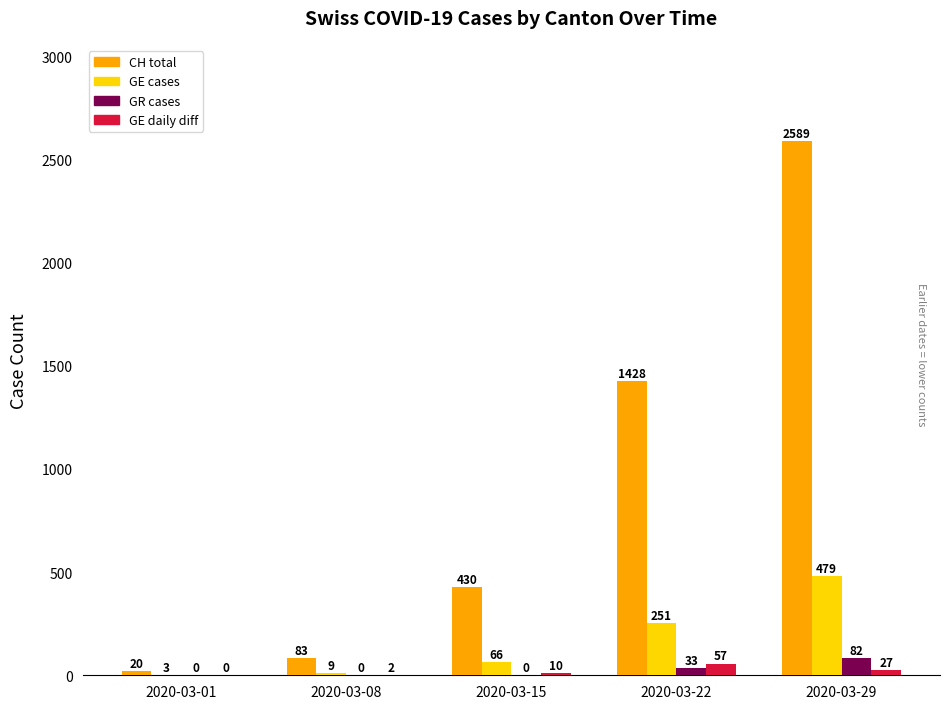

Which series changed the most between 2020-03-08 and 2020-03-15?

CH total